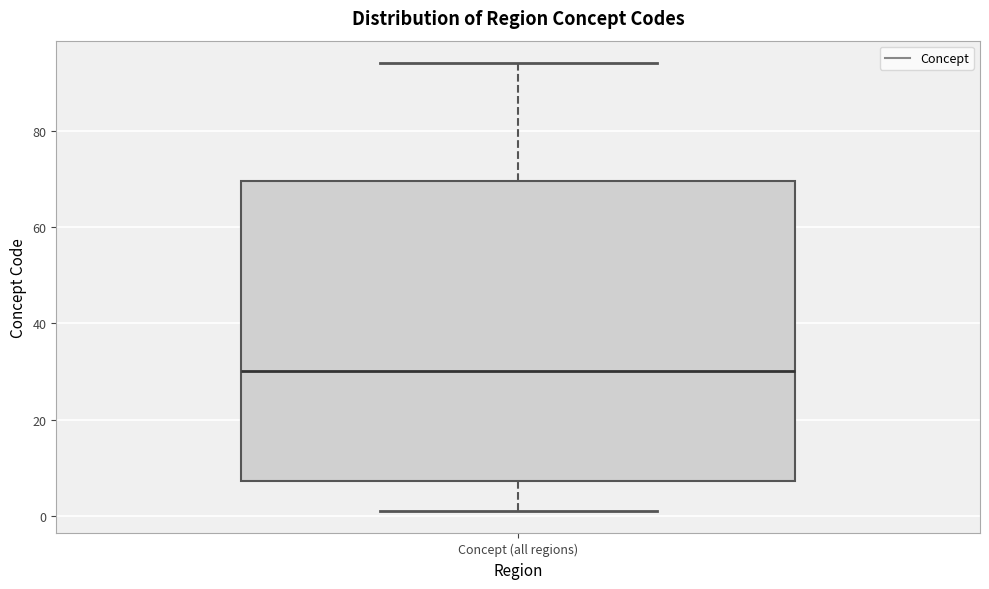

Read this box plot against the y-axis: the position of the median line, the range covered by the box, and the ends of both whiskers. The values are not printed on the chart, so give them approximately, as read against the axis.

median 30, box 8 to 70, whiskers 2 to 94